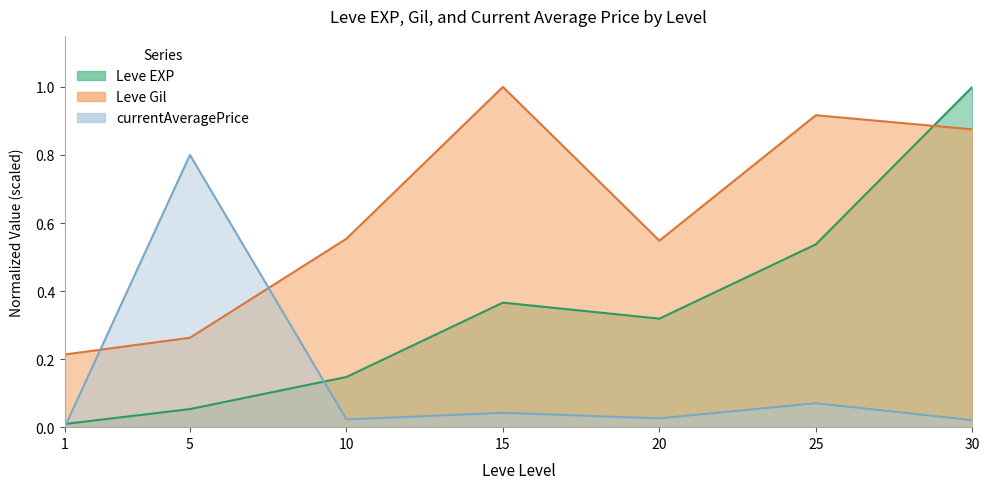

How many interior local peaks does the Leve Gil series have?

2